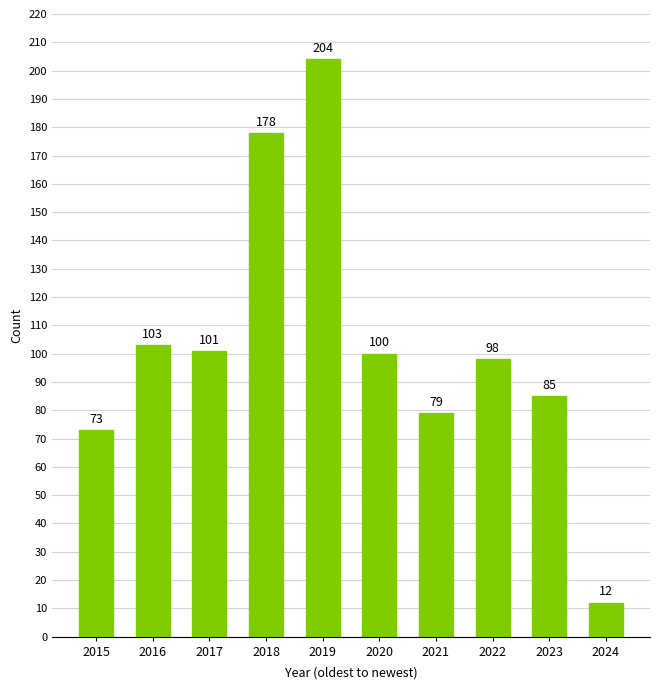

Rank the categories by value from lowest to highest.

2024, 2015, 2021, 2023, 2022, 2020, 2017, 2016, 2018, 2019